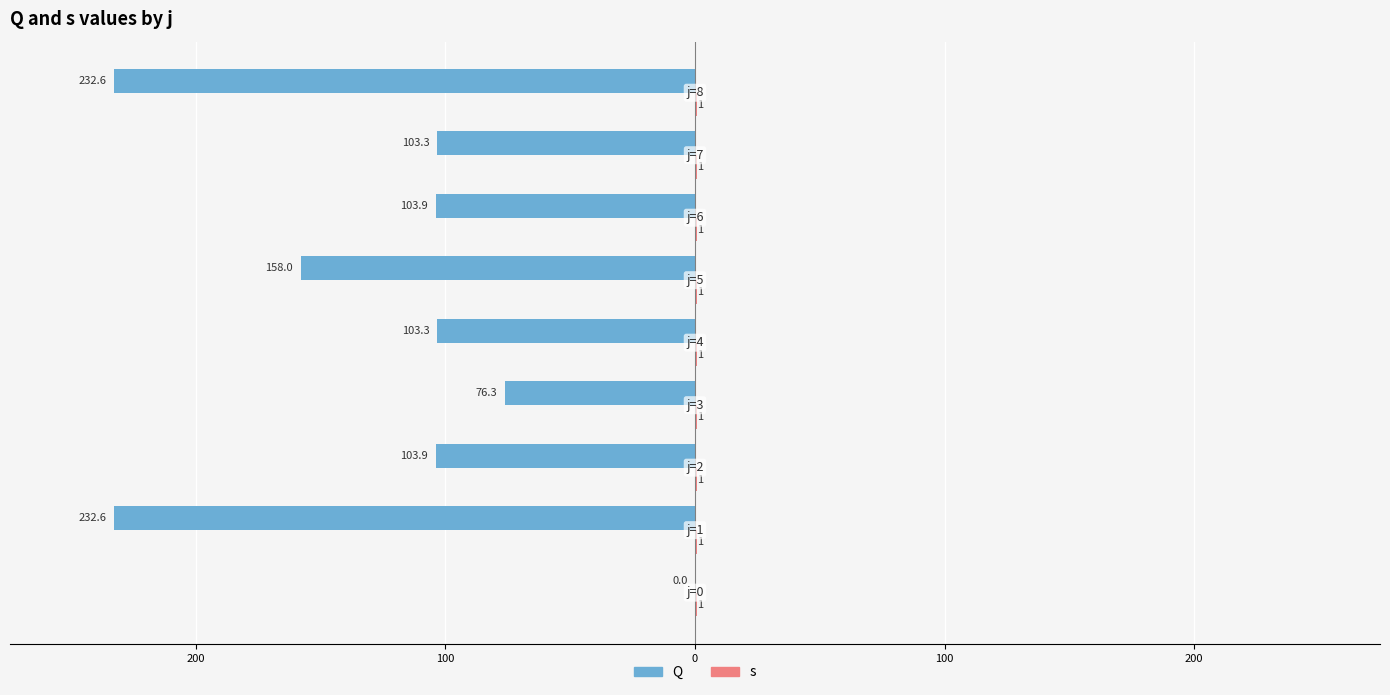

Does the chart contain stacked bars?

No